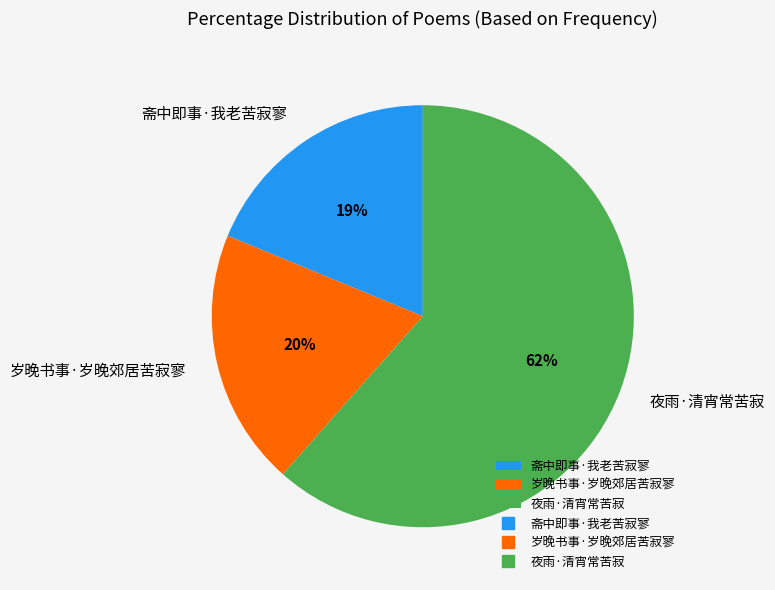

Combined, do 岁晚书事·岁晚郊居苦寂寥 and 夜雨·清宵常苦寂 account for over 50%?

Yes